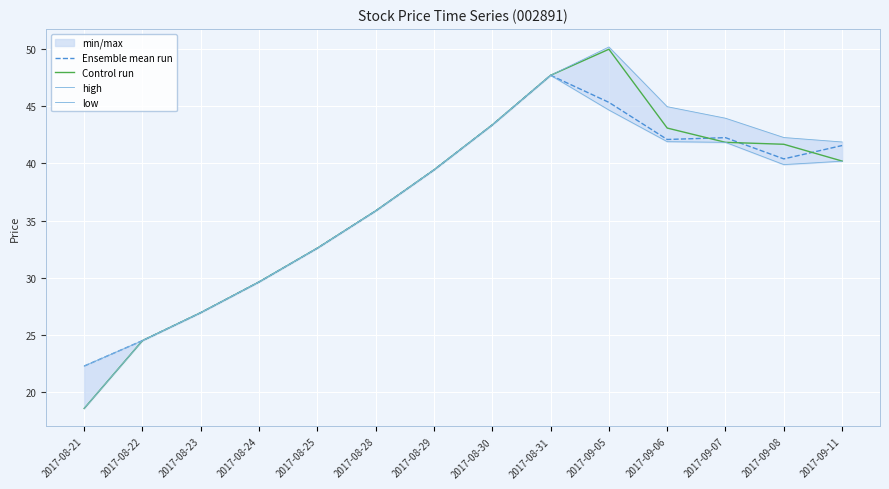

In low, how many points are higher than both neighbors (excluding endpoints)?

1